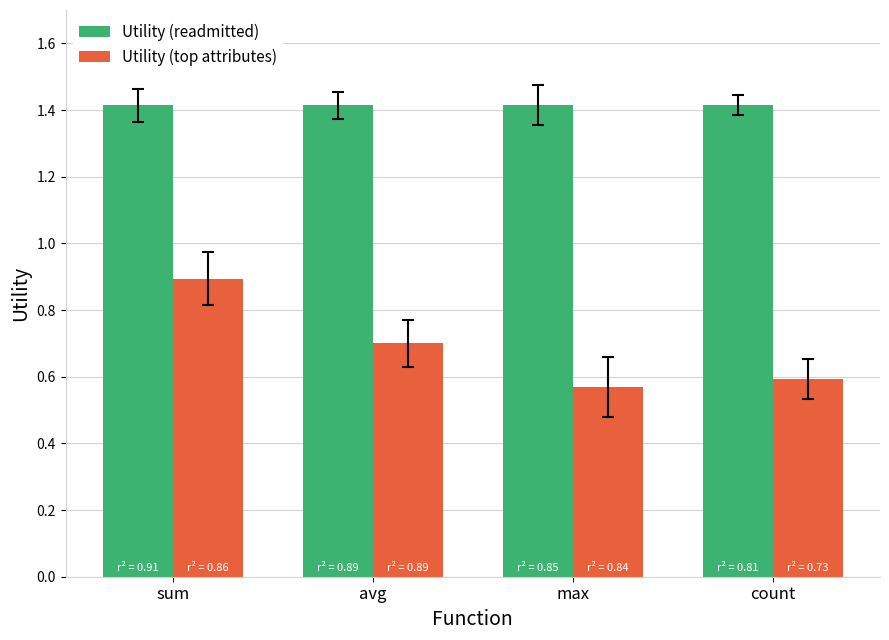

Is it true that Utility (readmitted) equals 0.7 at avg?

False